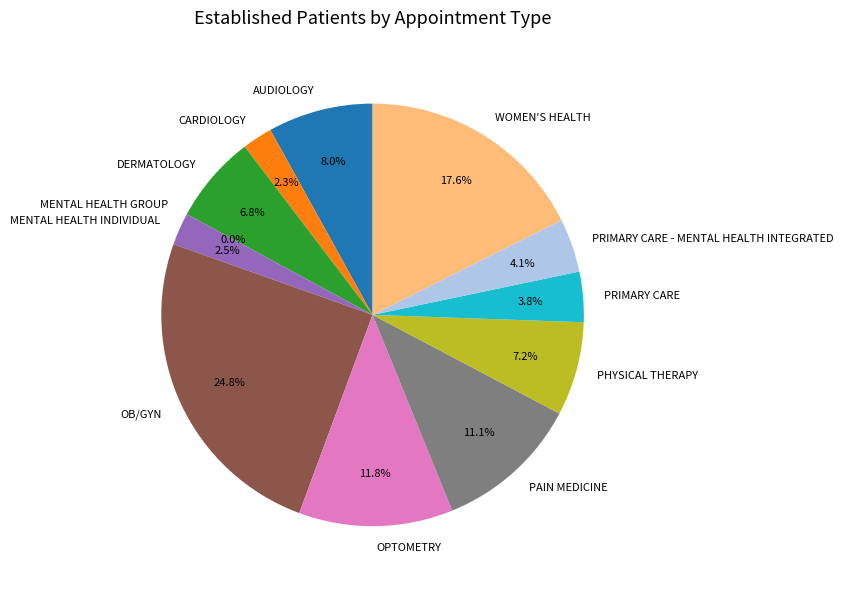

Does AUDIOLOGY account for over 50% of the chart?

No